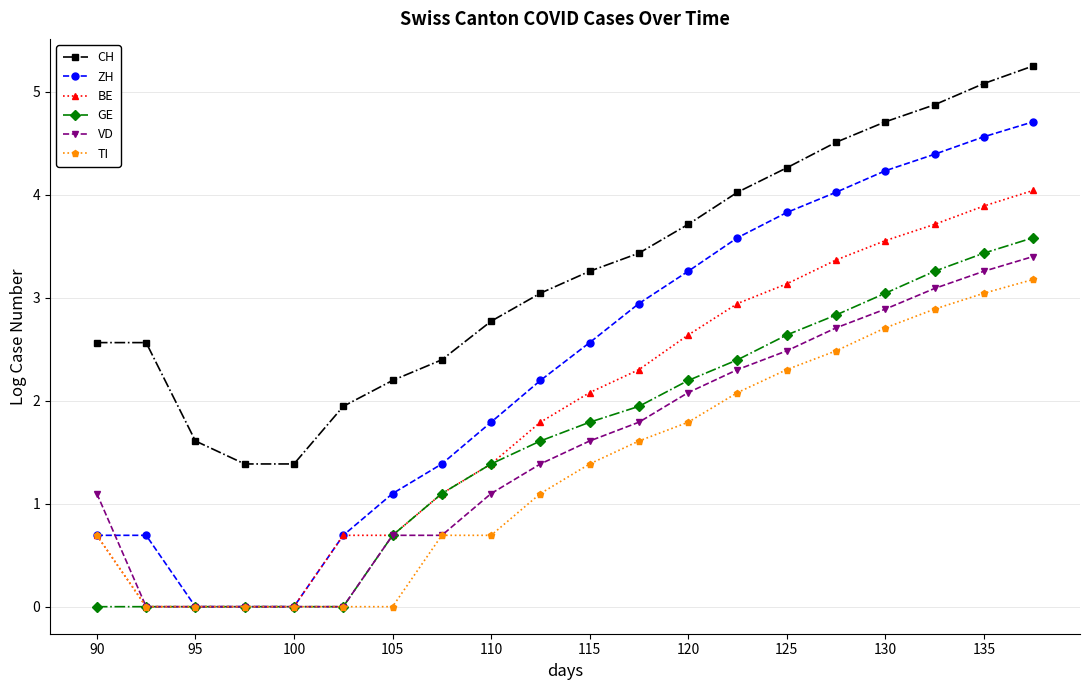

At how many categories does at least one series exceed 3?

11